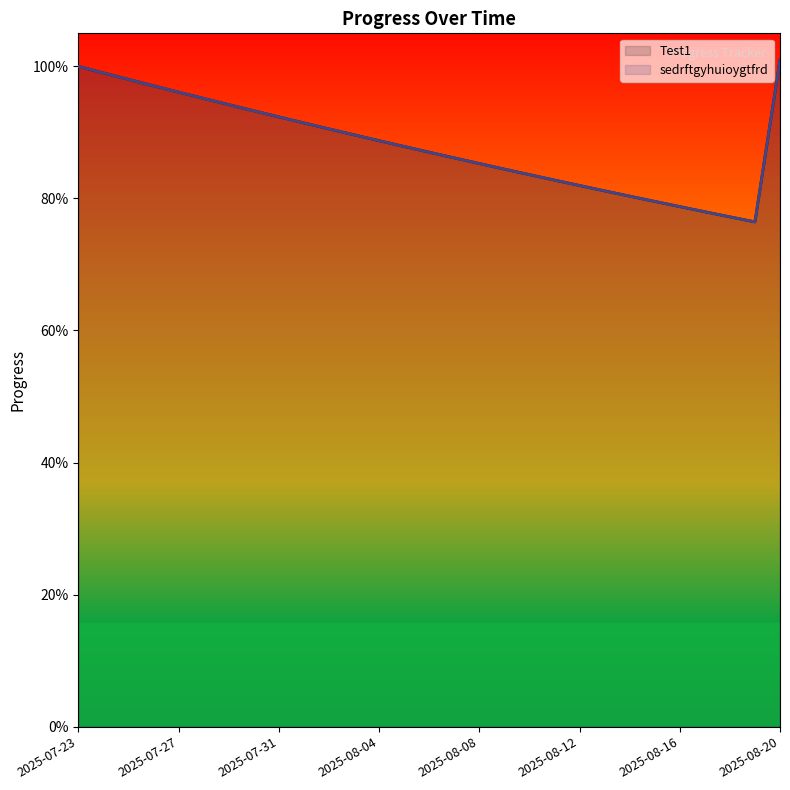

Does the chart display data point markers on the line(s)?

No